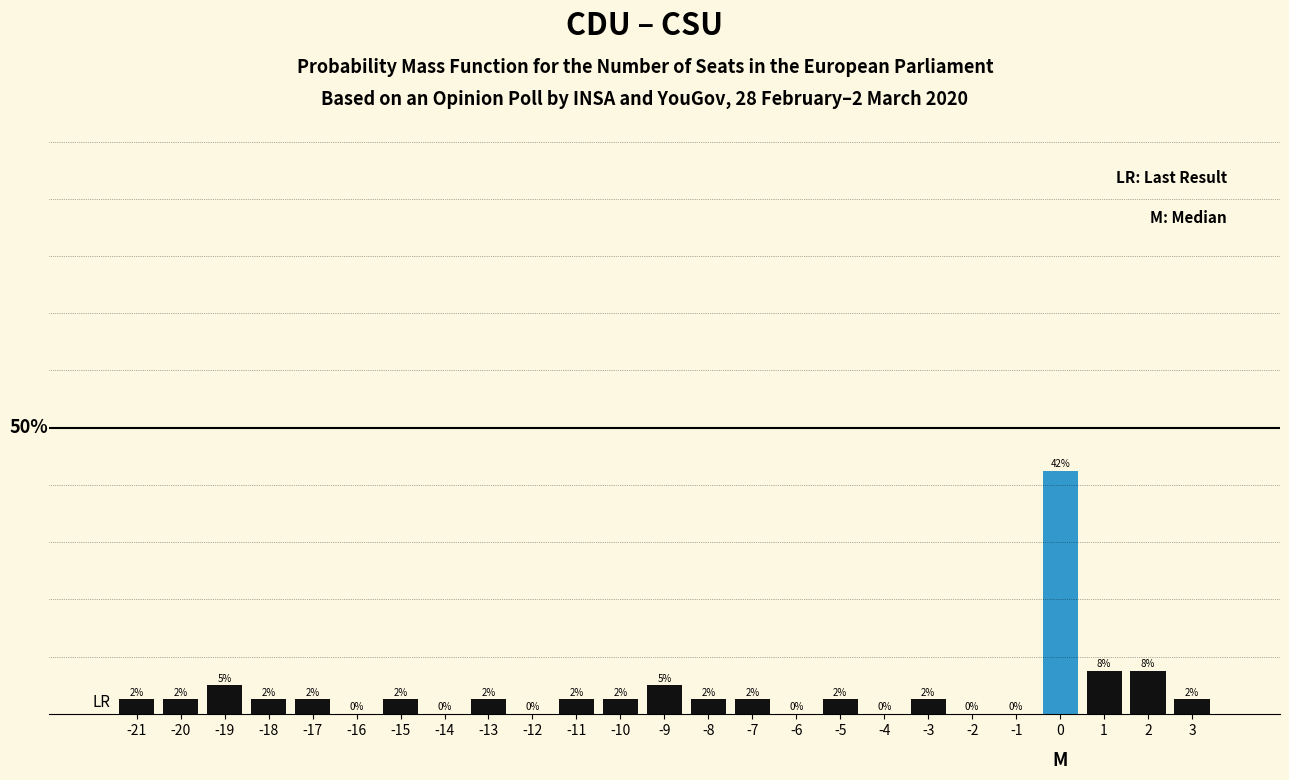

Are the bars horizontal?

No